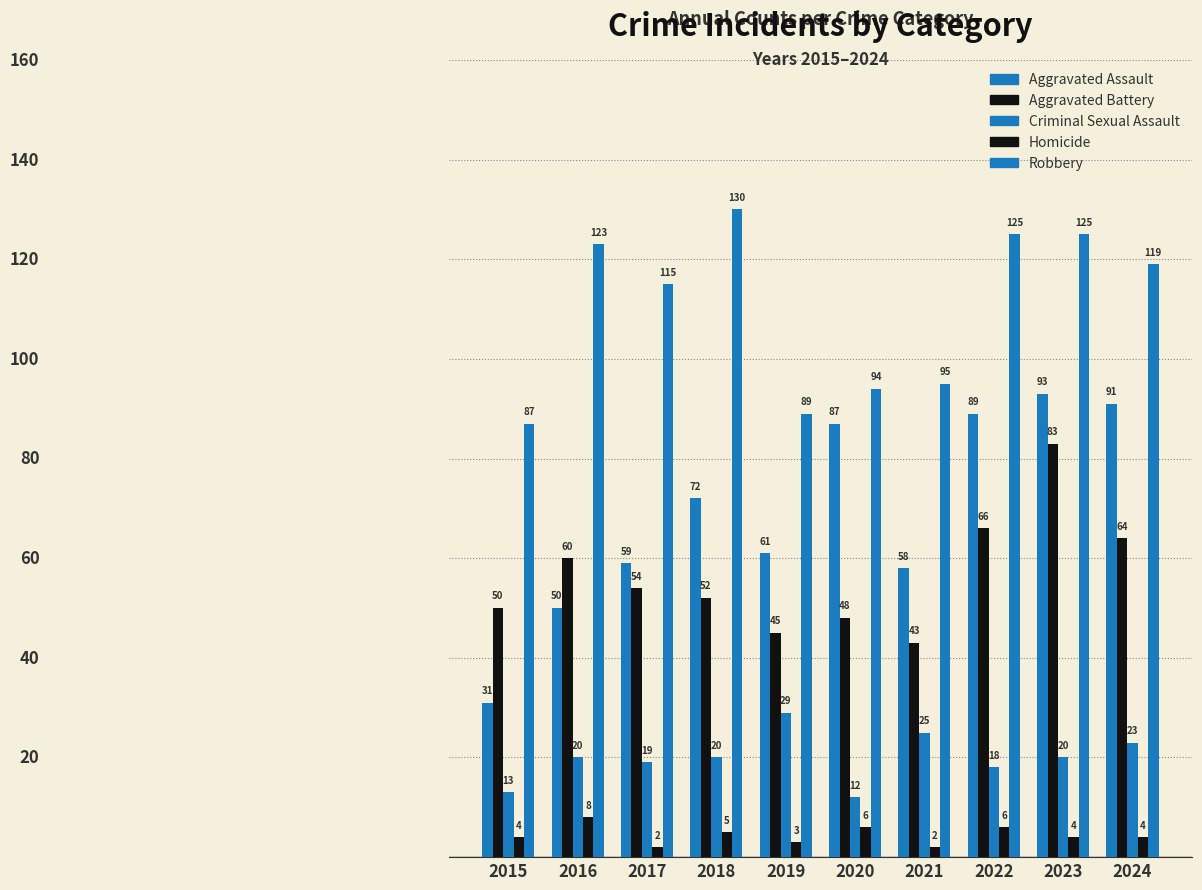

What is the value of the Homicide bar at the 4th from the left?

5